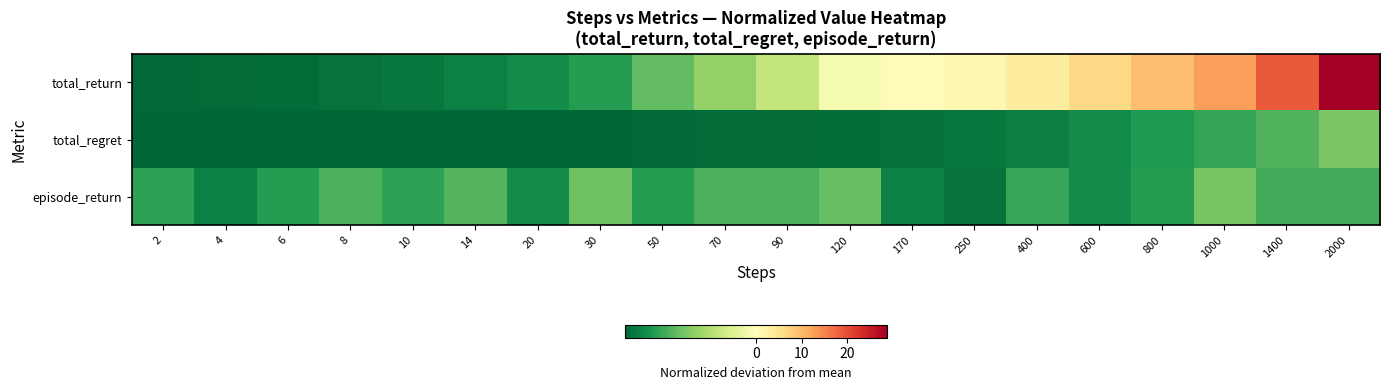

Reading left to right, transcribe all the data shown in this chart.

total_return: 2=-1.9	4=-1.9	6=-1.9	8=-1.9	10=-1.8	14=-1.8	20=-1.7	30=-1.5	50=-1.2	70=-0.9	90=-0.6	120=-0.1	170=0.6	250=1.5	400=3.5	600=6.4	800=9.4	1000=12.6	1400=18.9	2000=28.6
total_regret: 2=-2.0	4=-2.0	6=-2.0	8=-2.0	10=-2.0	14=-2.0	20=-1.9	30=-1.9	50=-1.9	70=-1.9	90=-1.9	120=-1.9	170=-1.9	250=-1.8	400=-1.8	600=-1.7	800=-1.5	1000=-1.4	1400=-1.3	2000=-1.0
episode_return: 2=-1.5	4=-1.8	6=-1.5	8=-1.3	10=-1.5	14=-1.3	20=-1.7	30=-1.1	50=-1.5	70=-1.3	90=-1.3	120=-1.2	170=-1.8	250=-1.9	400=-1.4	600=-1.7	800=-1.5	1000=-1.1	1400=-1.4	2000=-1.4